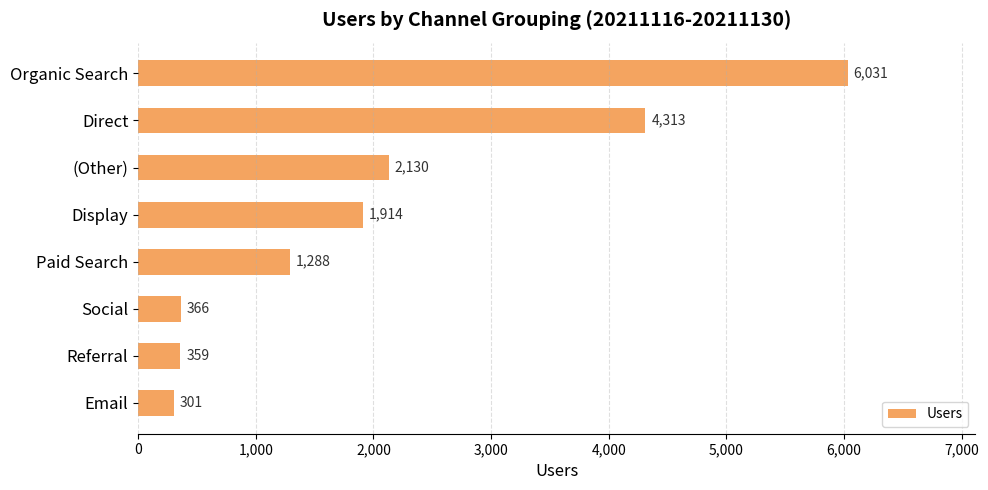

Reading top to bottom, what are all the values shown in this chart?

Organic Search=6031	Direct=4313	(Other)=2130	Display=1914	Paid Search=1288	Social=366	Referral=359	Email=301